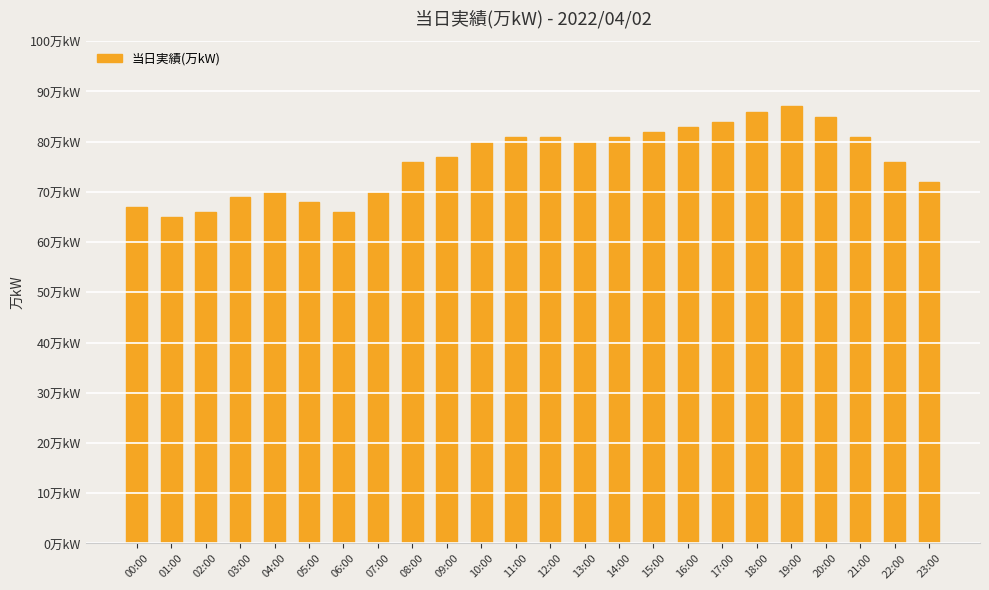

Are the bars horizontal?

No